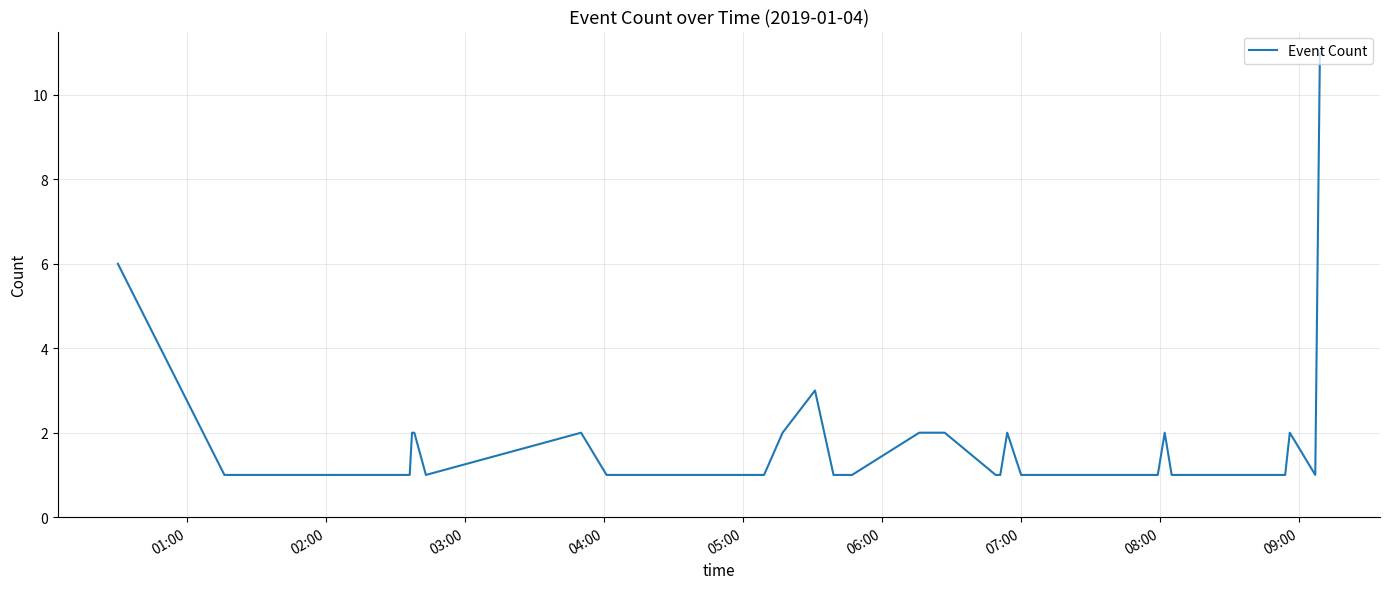

What is the maximum value shown in the chart?

11